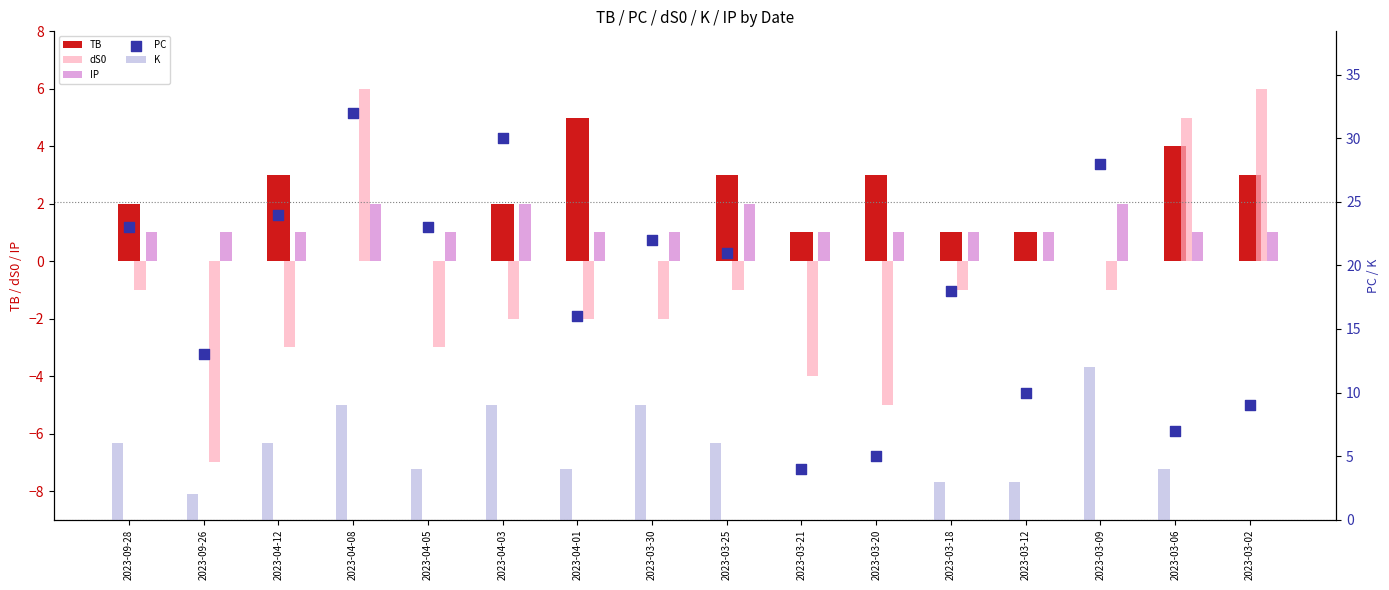

Which series has the largest total across all categories?

PC